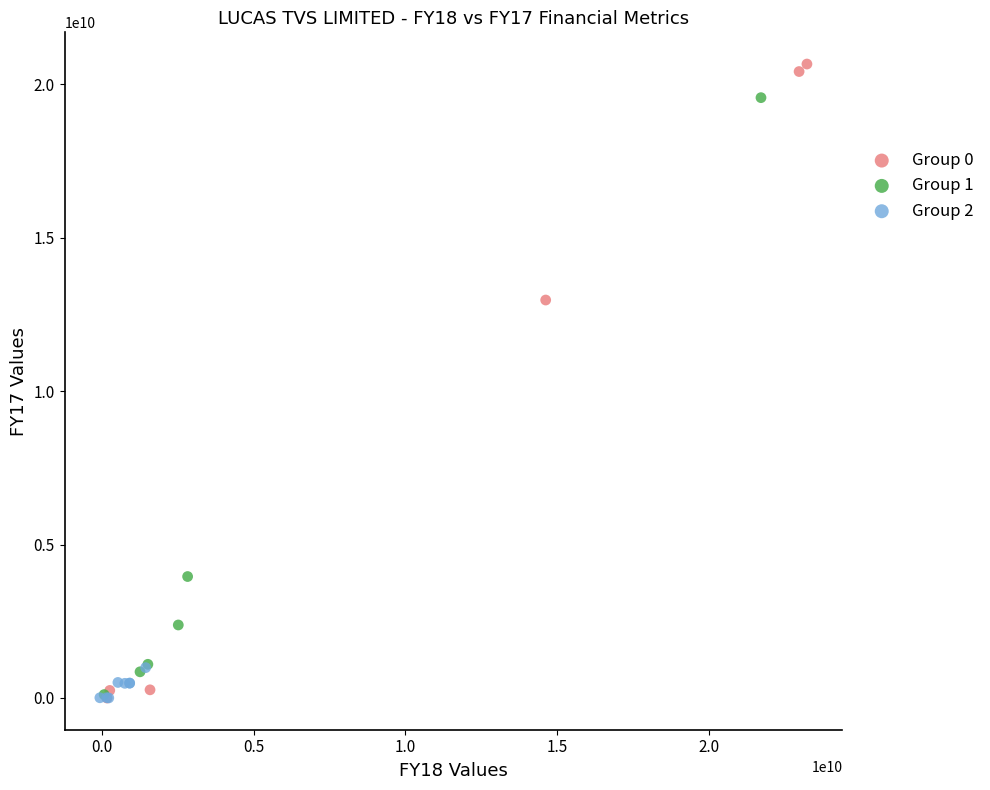

Which series contains the highest Y value?

Group 0